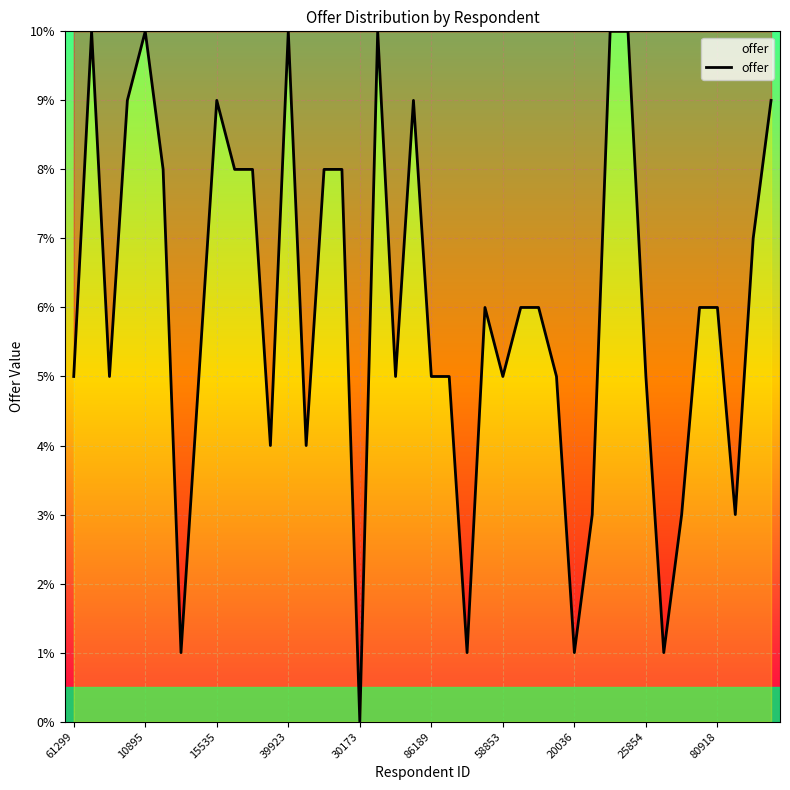

What is the difference between the maximum and minimum values?

10